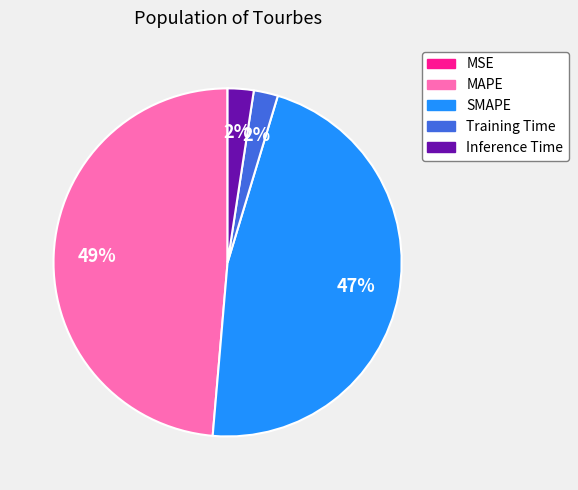

Combined, do MAPE and SMAPE account for over 50%?

Yes